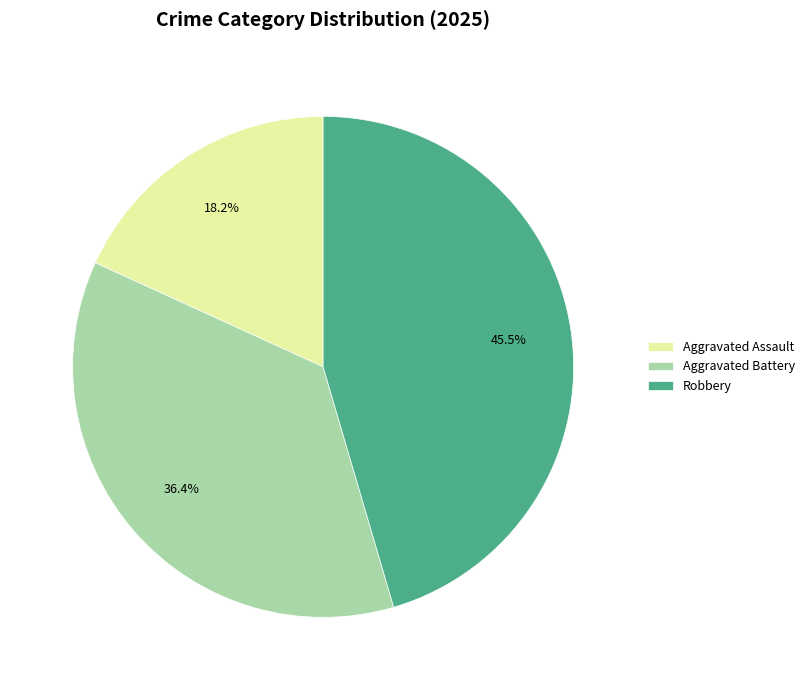

What percentage is the Aggravated Assault slice, to the nearest percent?

18%